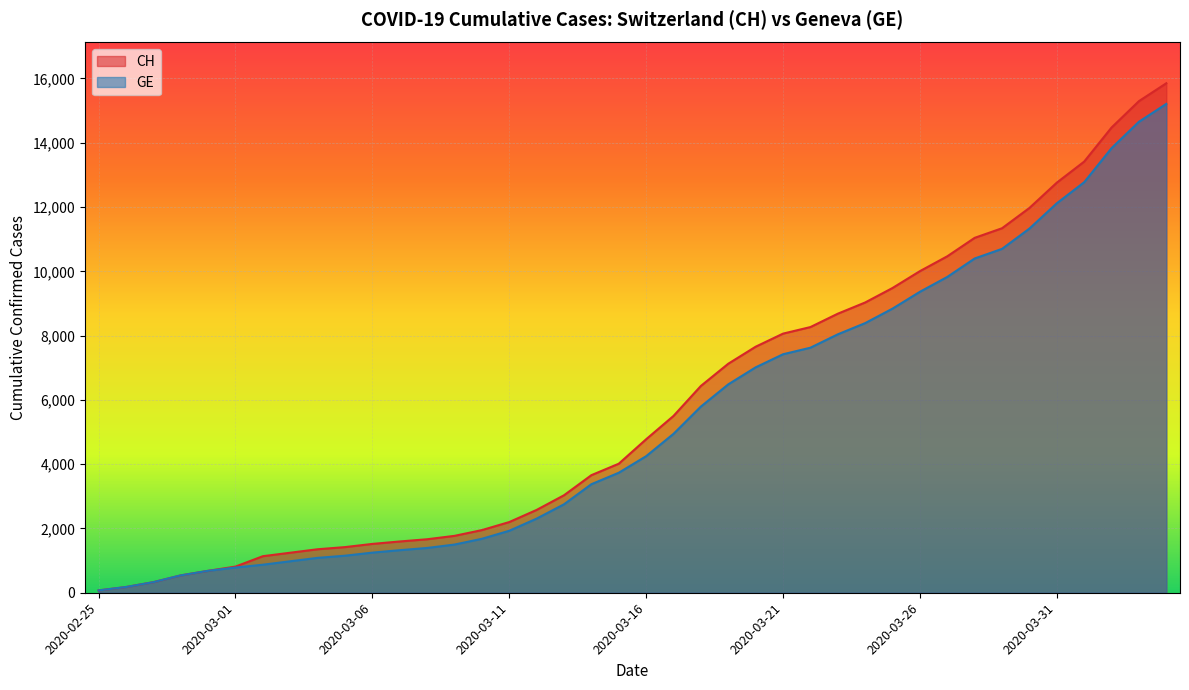

How many data points does each series have?

40